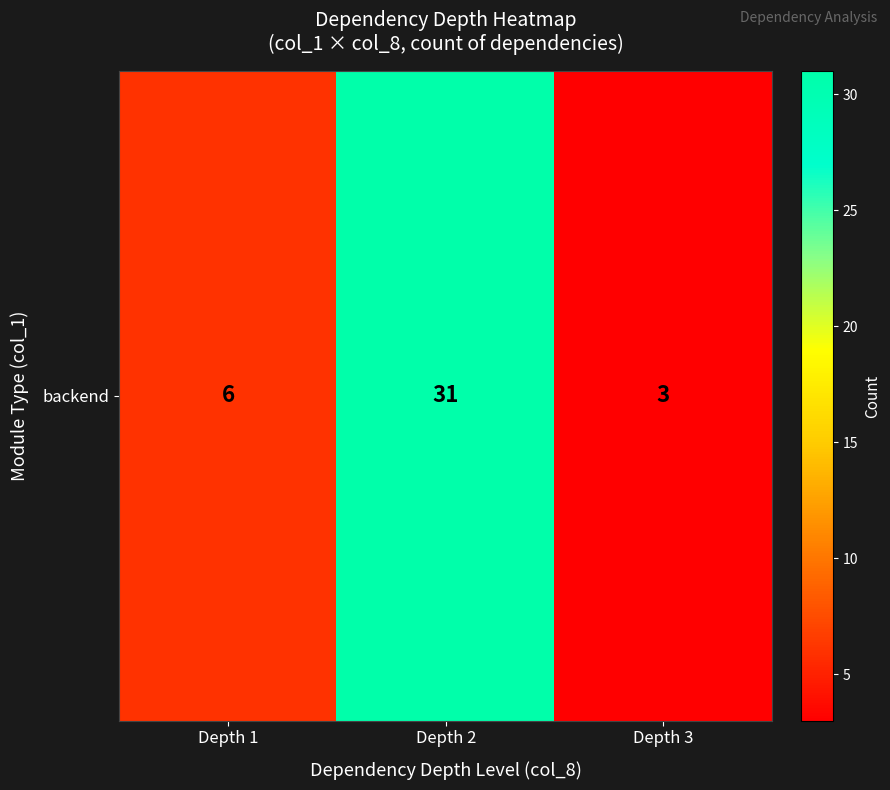

Rank the categories by value from lowest to highest.

Depth 3, Depth 1, Depth 2